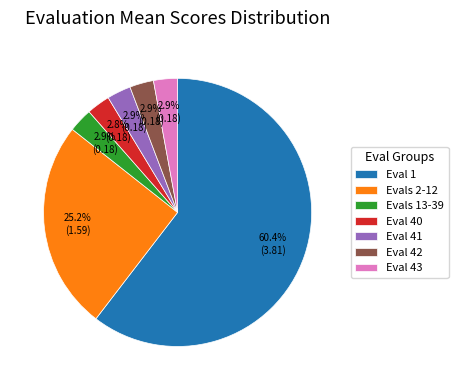

Which slice is the largest?

Eval 1